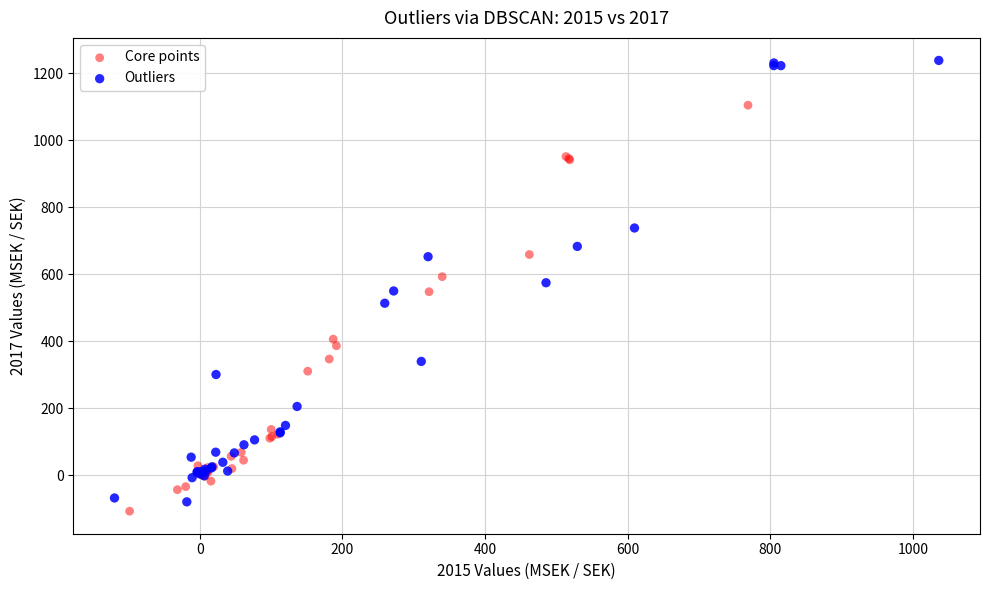

Which series has the widest spread of Y values?

Outliers